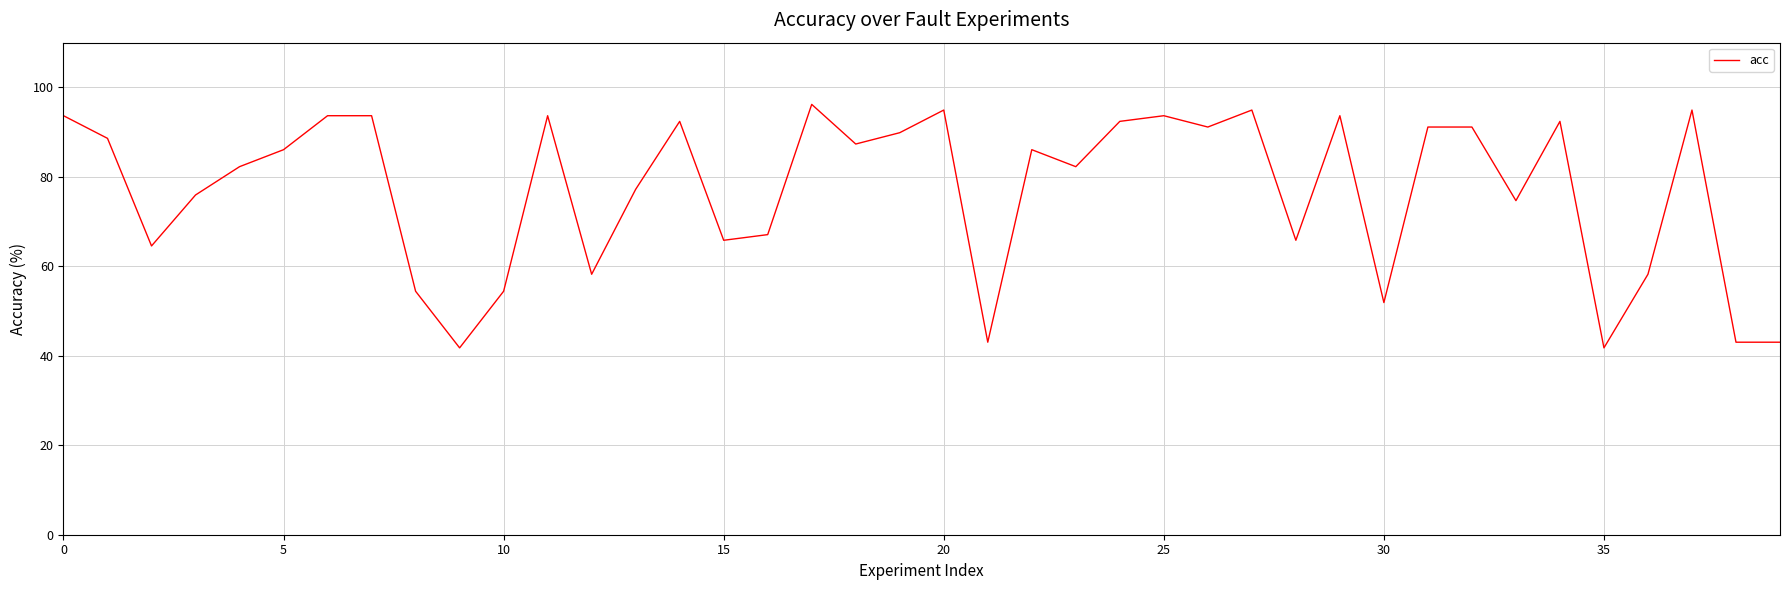

What is the greatest value displayed?

96.2